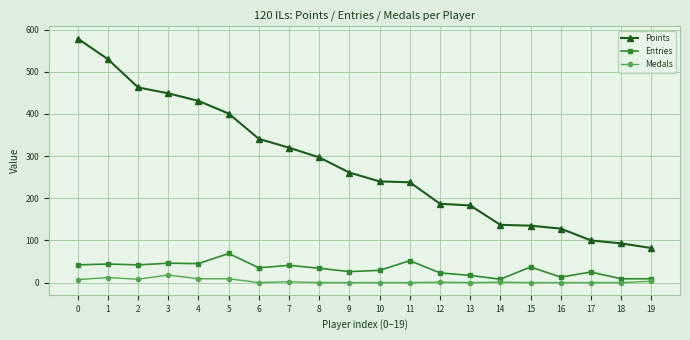

How many lines are shown in the chart?

3